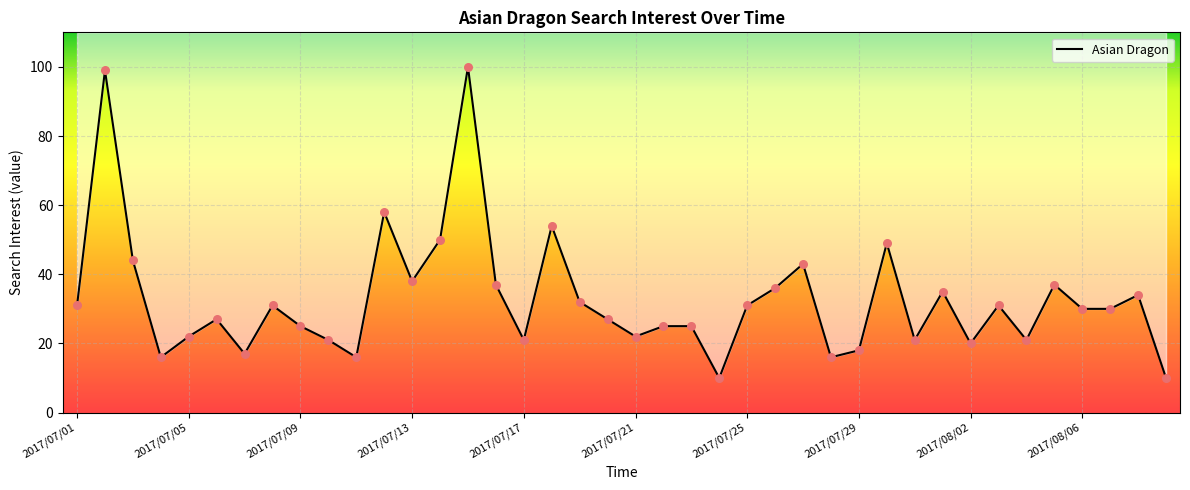

What is the ratio of the value at 2017/07/06 to the value at 2017/07/18?

0.5